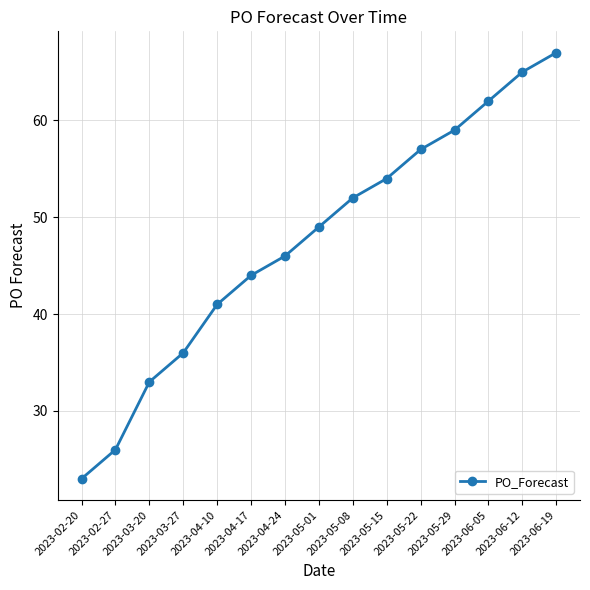

What is the difference between the second highest and minimum values?

42